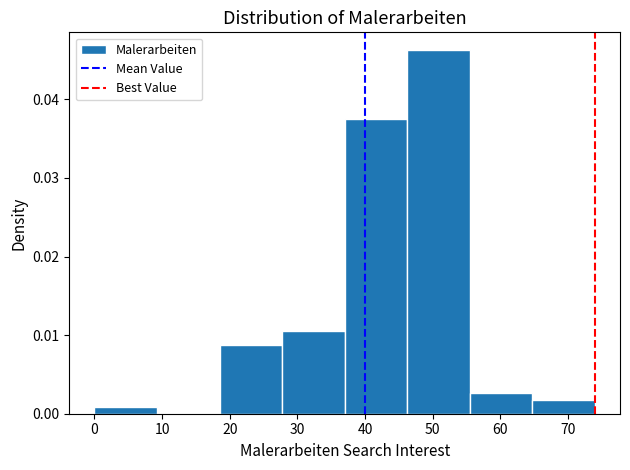

Which range on the x-axis has the tallest bar?

46 to 56